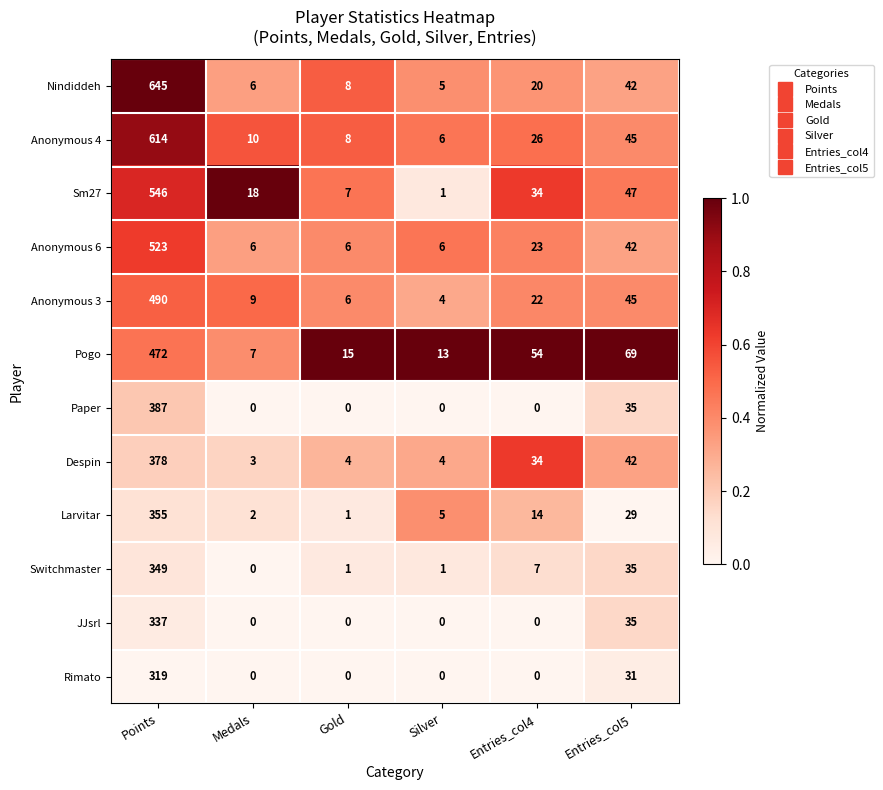

Is it true that Anonymous 4 equals 45 at Entries_col5?

True